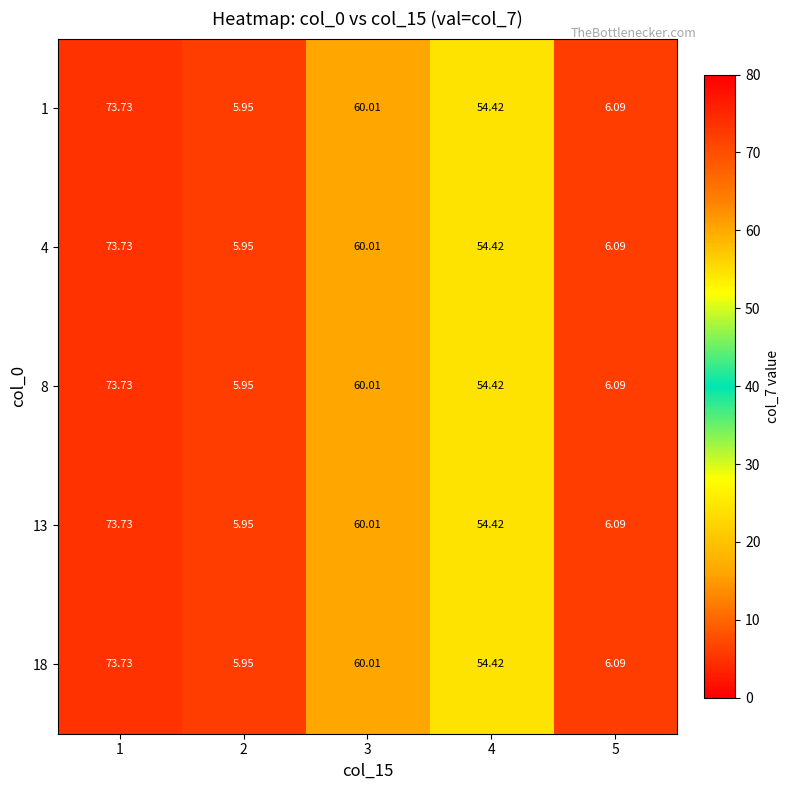

What is the total value across all series at 4?

272.1